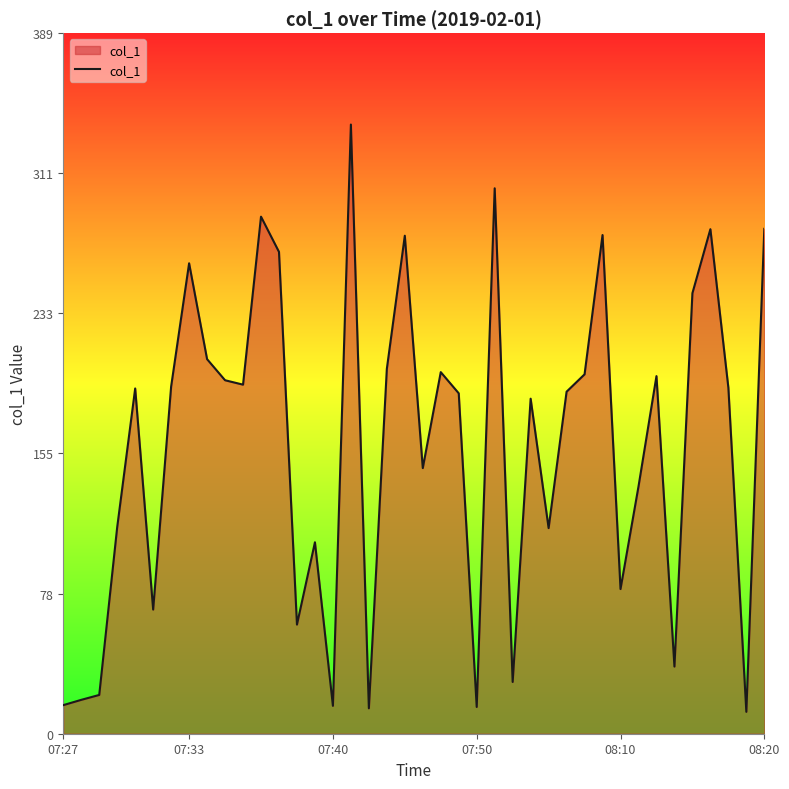

What is the smallest value displayed?

12.1